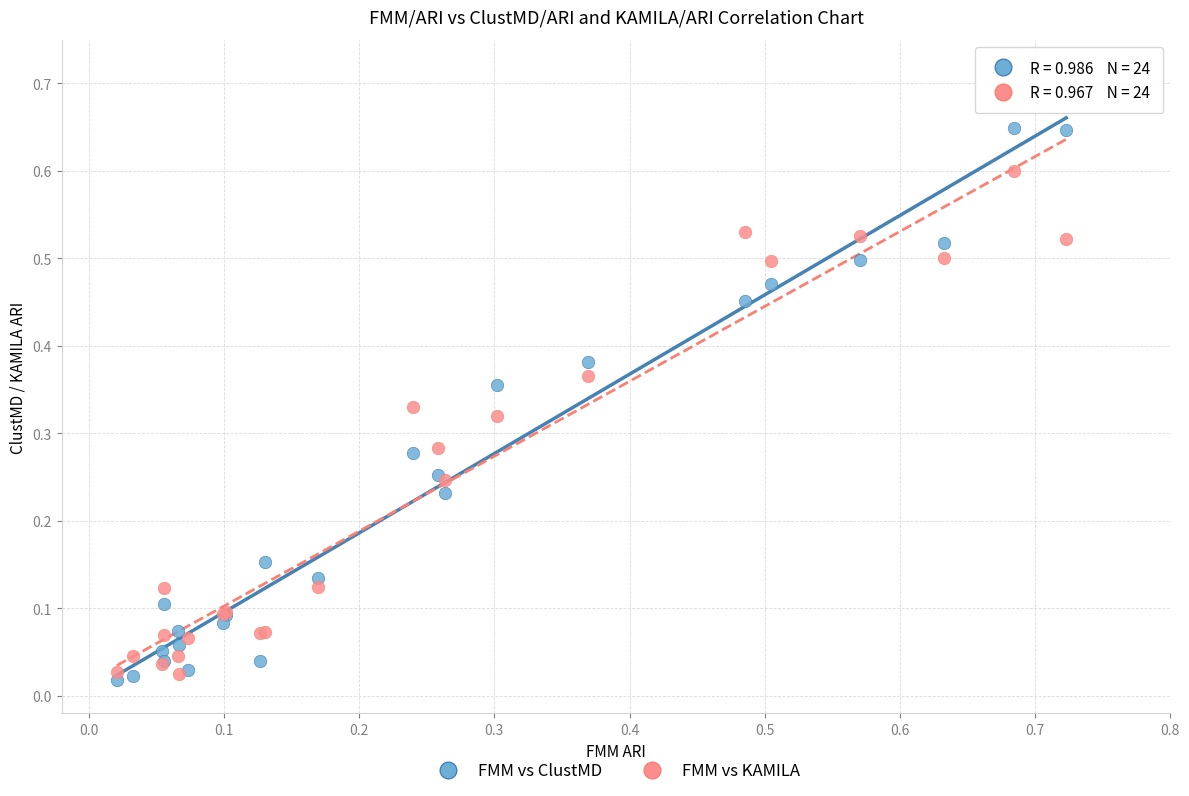

What are all the series names shown in the legend?

FMM vs ClustMD, FMM vs KAMILA